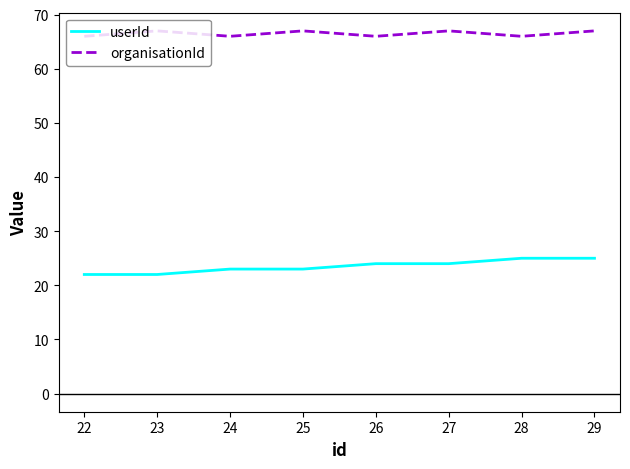

List the series in order of their overall mean, lowest first.

userId, organisationId